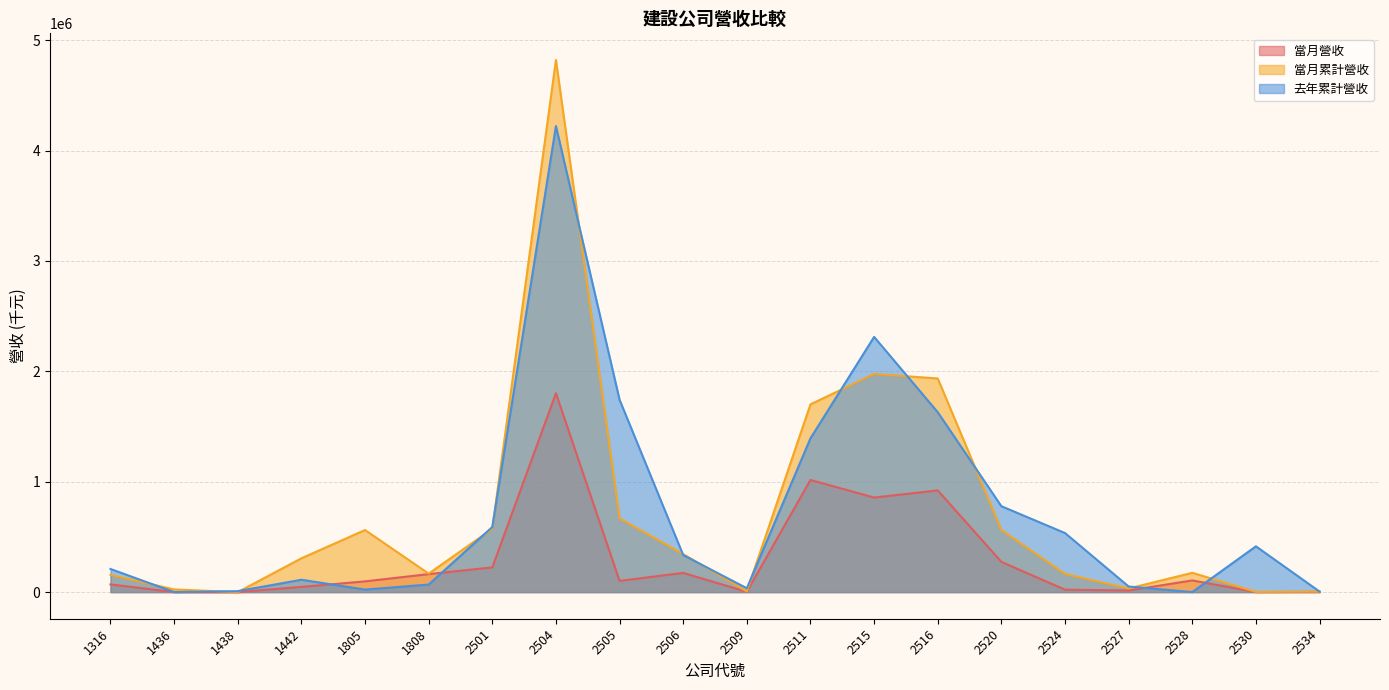

How many lines are shown in the chart?

3